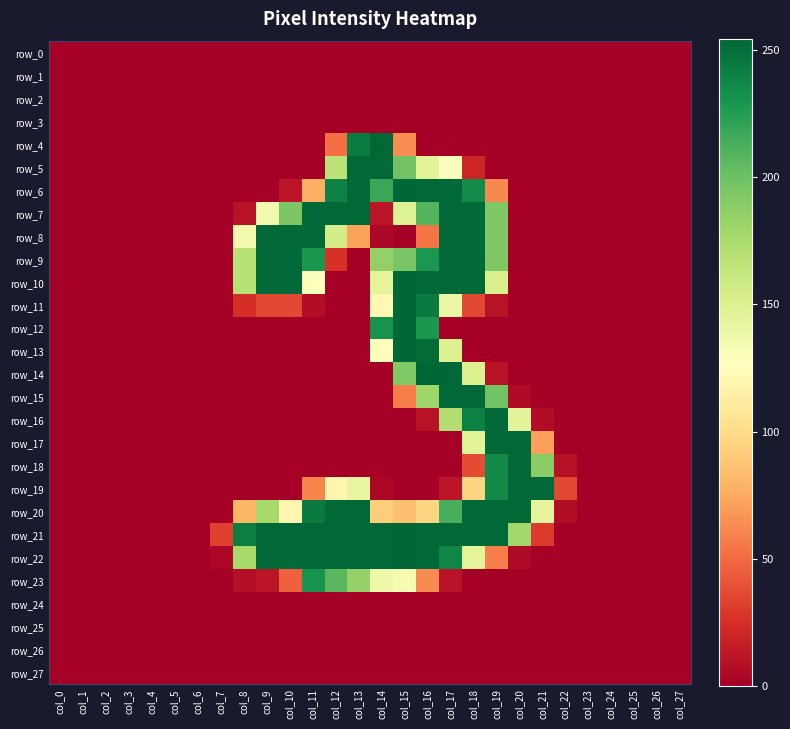

The value of row_19 at col_8 is 85. True or false?

False